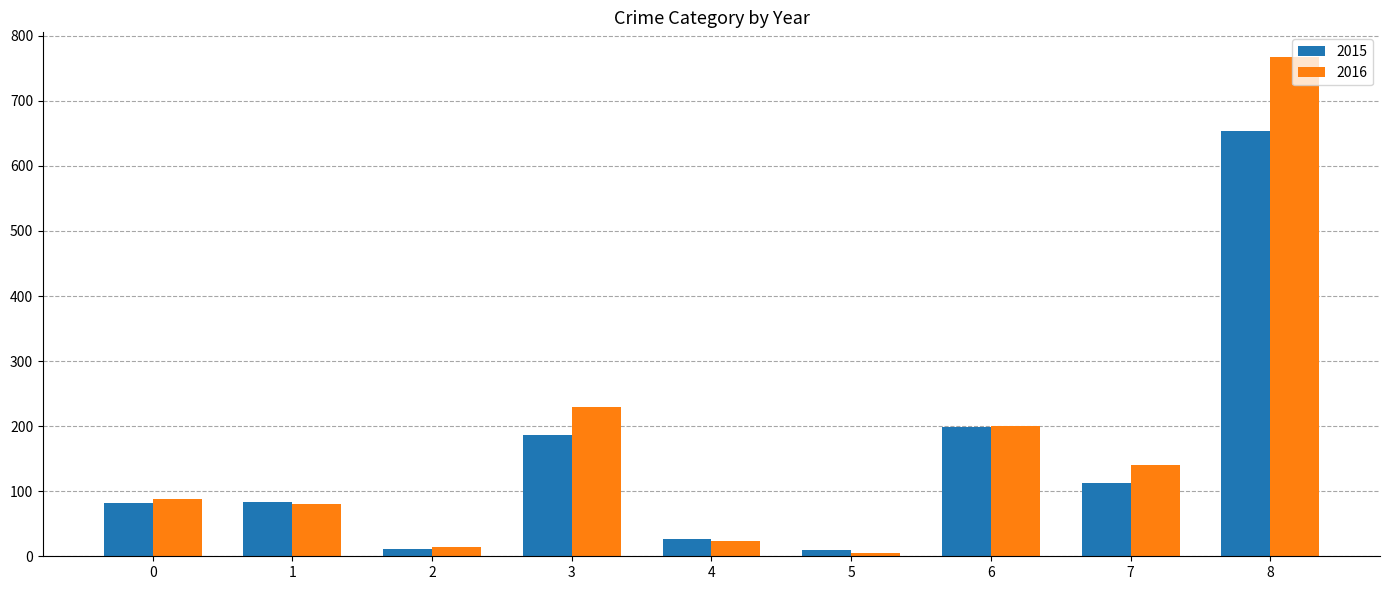

What is the value of the 2015 bar at the 6th from the left?

9